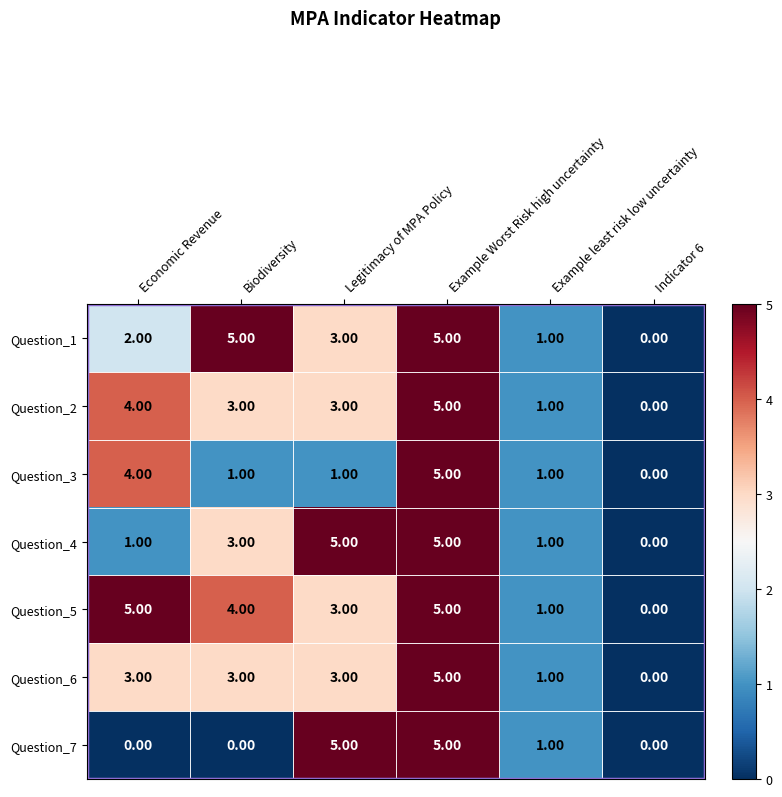

At how many categories does at least one series exceed 4?

4